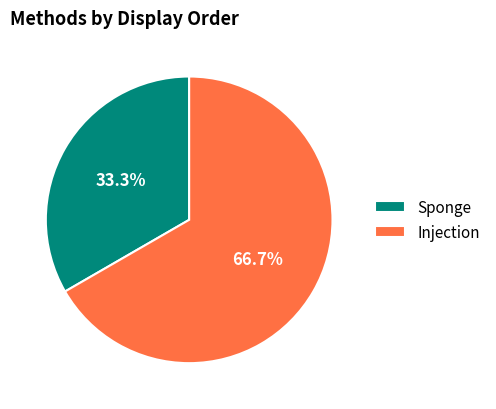

Between Injection and Sponge, which is larger?

Injection